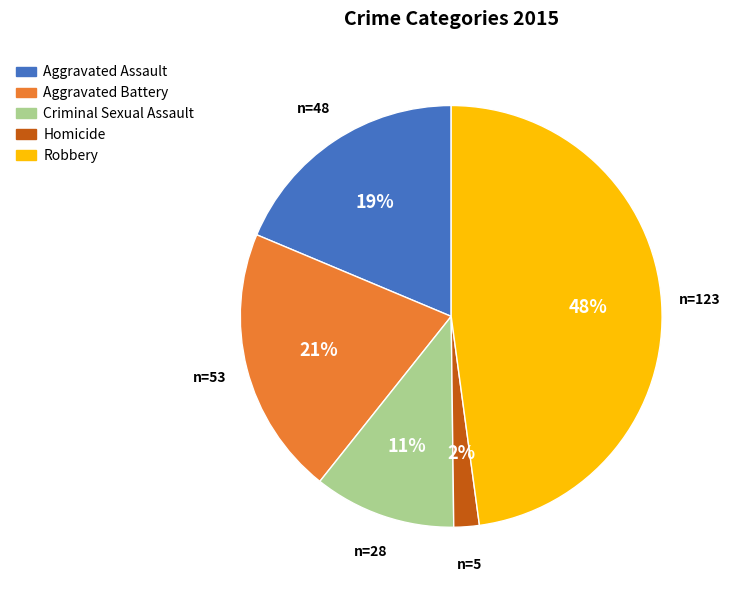

Between Homicide and Aggravated Assault, which is larger?

Aggravated Assault